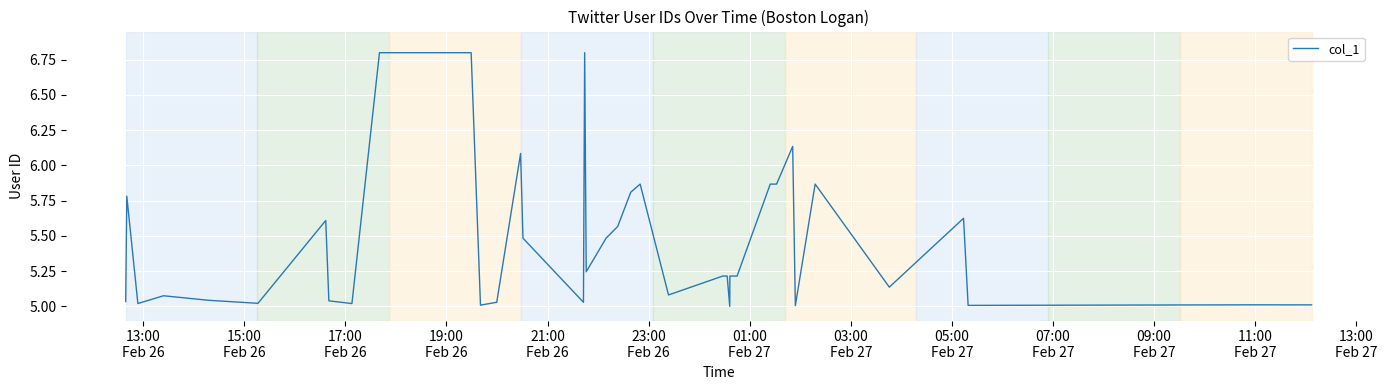

What is the maximum value shown in the chart?

6.8